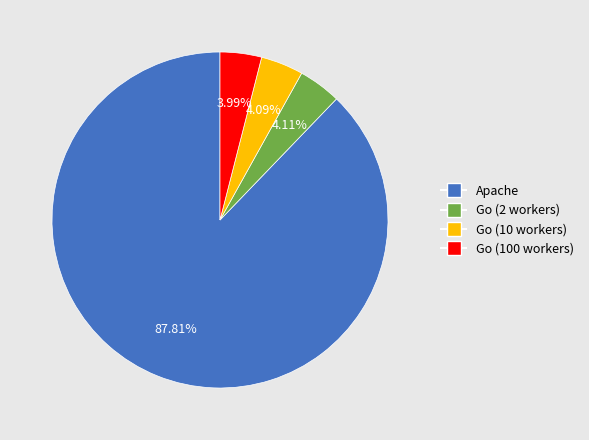

What percentage is the Go (2 workers) slice, to the nearest percent?

4%